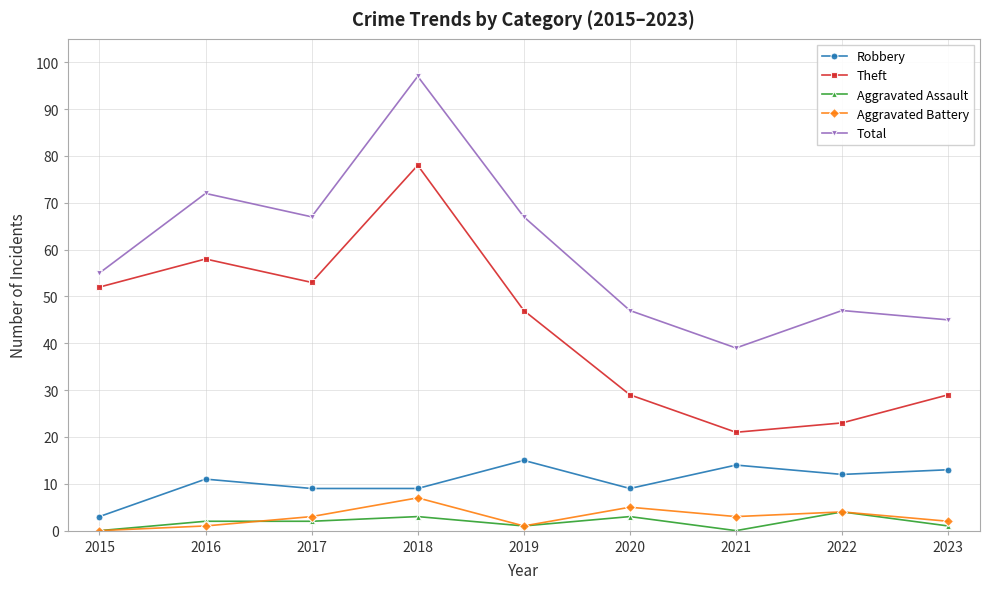

Reading left to right, list all the values displayed in this chart.

Robbery: 3	11	9	9	15	9	14	12	13
Theft: 52	58	53	78	47	29	21	23	29
Aggravated Assault: 0	2	2	3	1	3	0	4	1
Aggravated Battery: 0	1	3	7	1	5	3	4	2
Total: 55	72	67	97	67	47	39	47	45